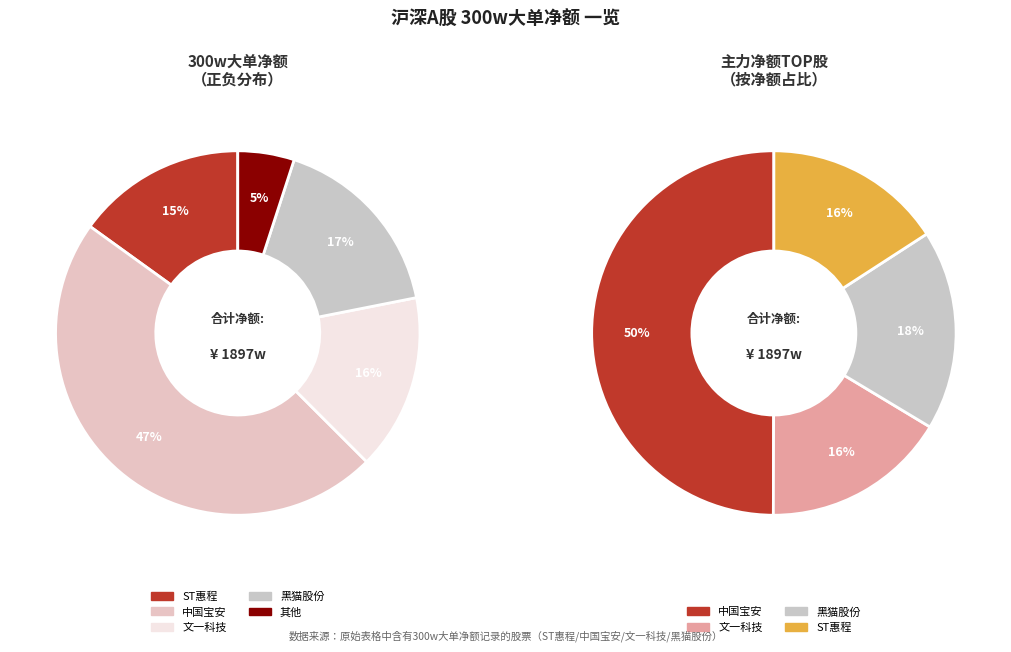

What portion of the pie excludes 皖通科技?

100.0%